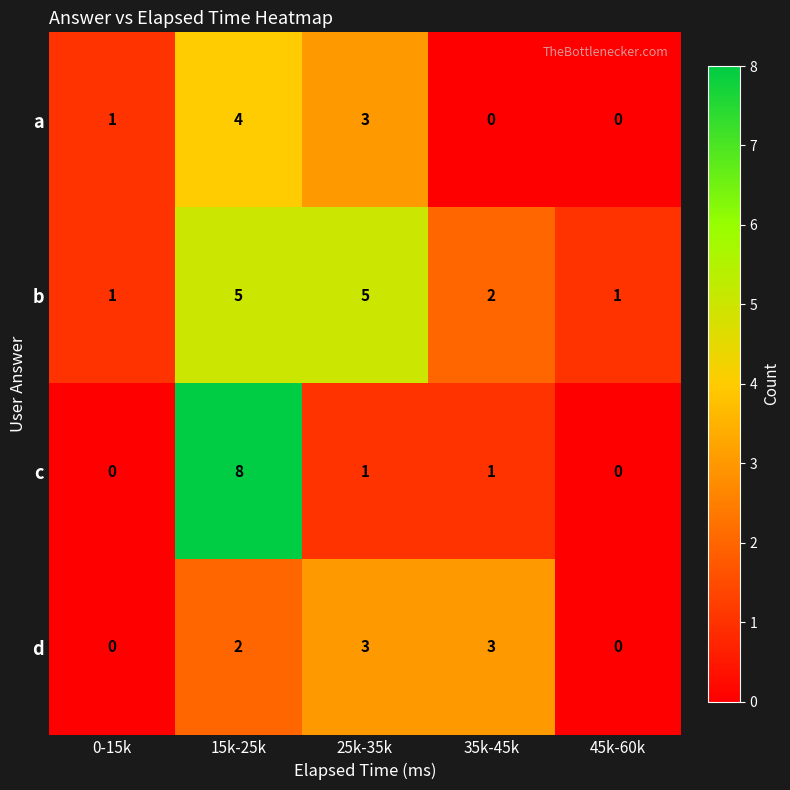

At which category is the sum across all series the highest?

15k-25k